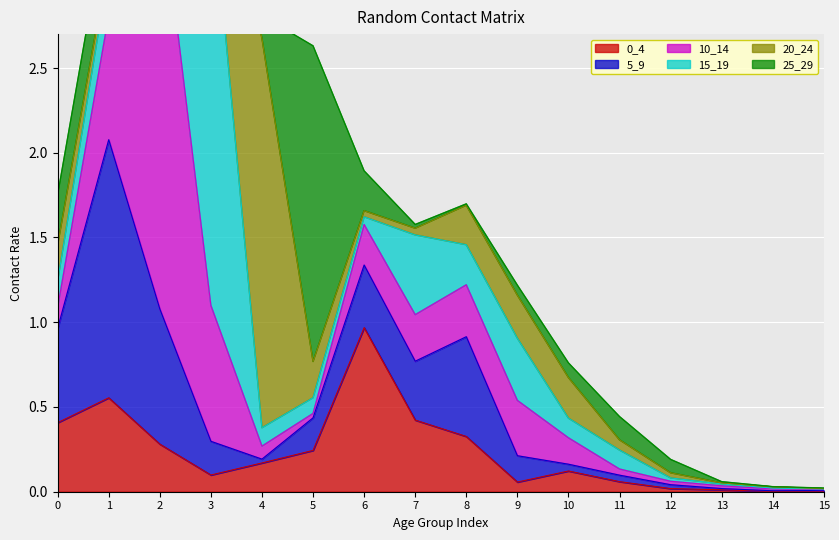

How many interior local valleys does the 20_24 series have?

3